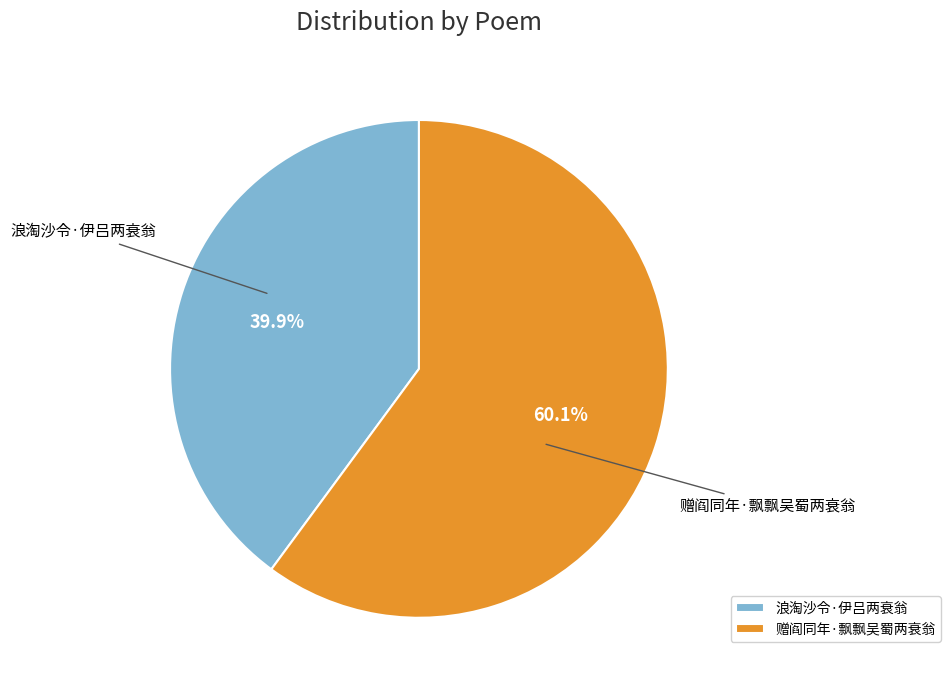

What percentage is NOT represented by 赠阎同年·飘飘吴蜀两衰翁?

39.9%